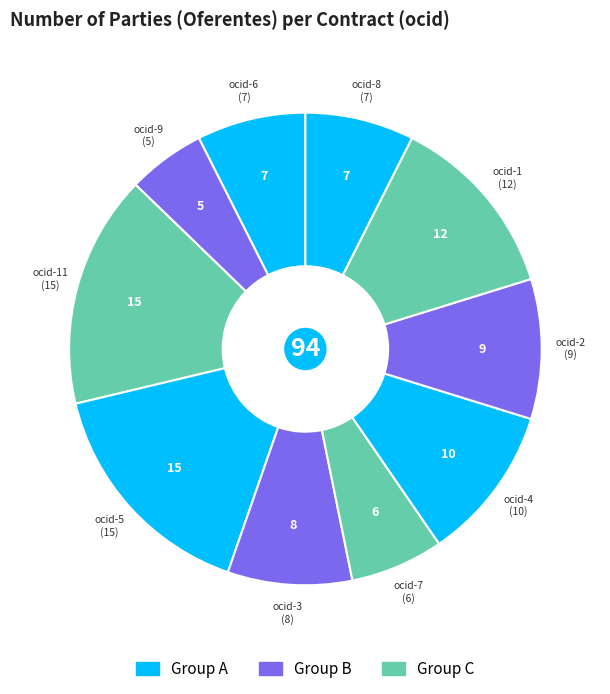

How many slices are in this pie chart?

10